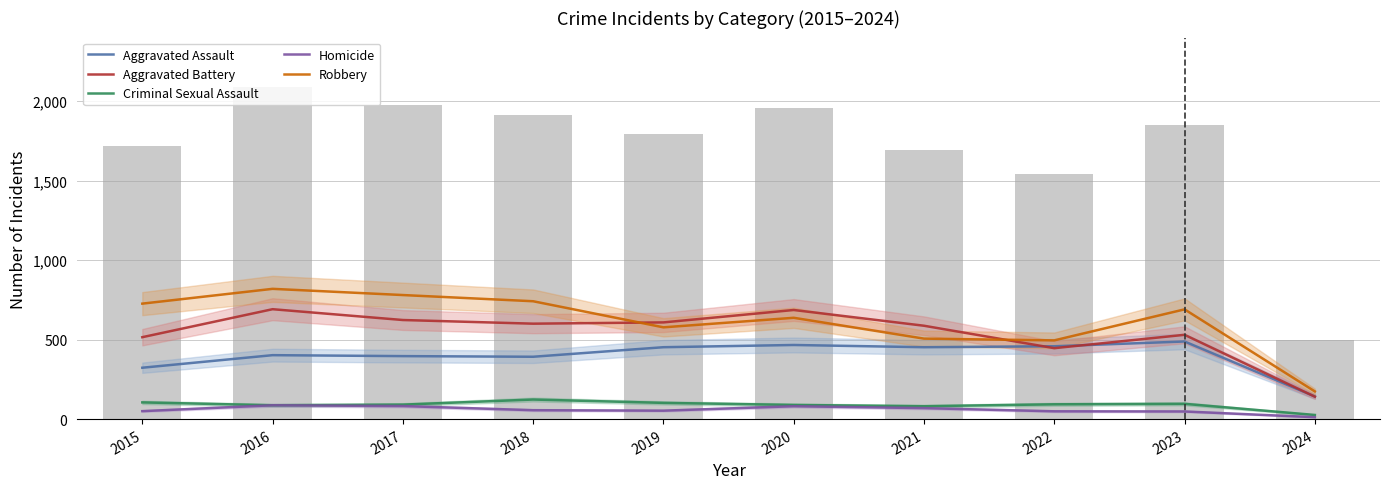

List the series in order of their peak value, highest first.

Total (bars), Robbery, Aggravated Battery, Aggravated Assault, Criminal Sexual Assault, Homicide